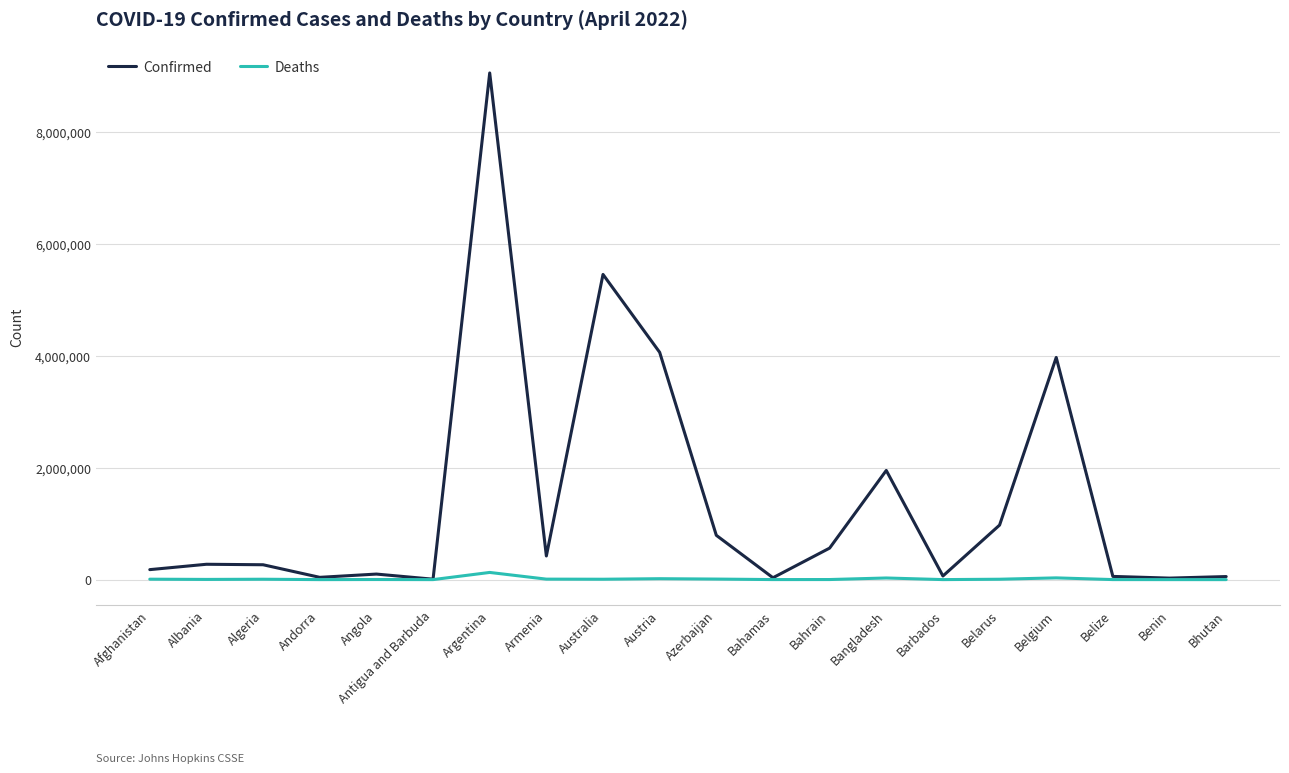

How many lines are shown in the chart?

2